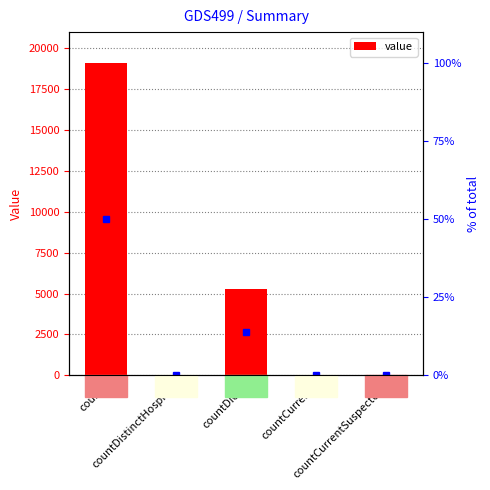

What is the average value?

4883